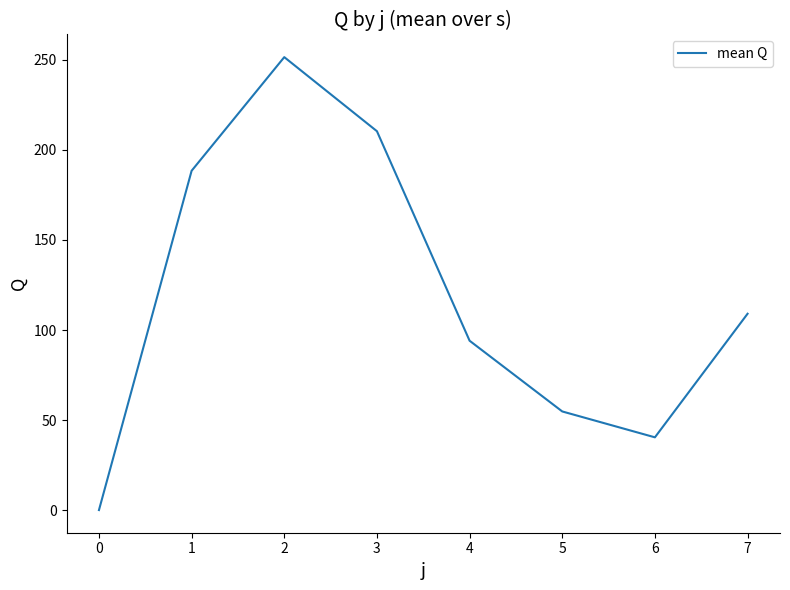

True or false: the data shows 109.0 at 7.

True